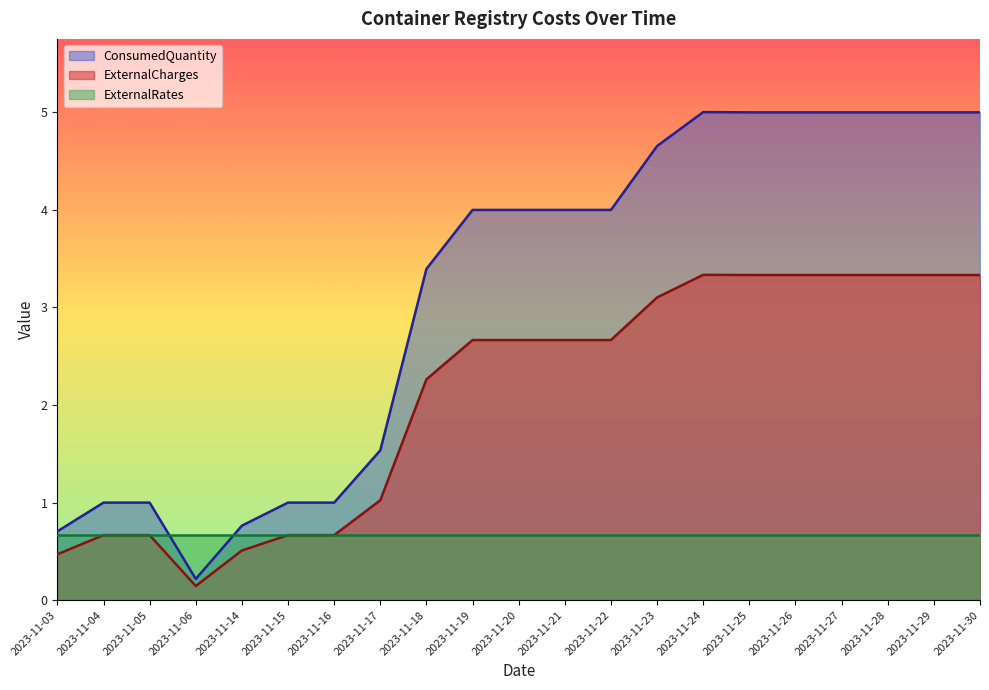

What is the smallest value displayed?

0.1